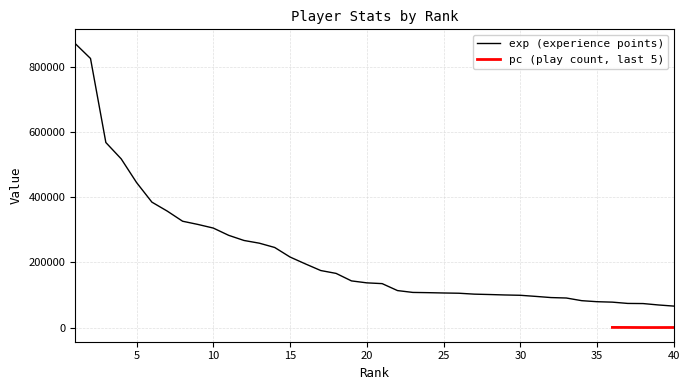

List the labels in order of value, smallest first.

40, 39, 38, 37, 36, 35, 34, 33, 32, 31, 30, 29, 28, 27, 26, 25, 24, 23, 22, 21, 20, 19, 18, 17, 16, 15, 14, 13, 12, 11, 10, 9, 8, 7, 6, 5, 4, 3, 2, 1